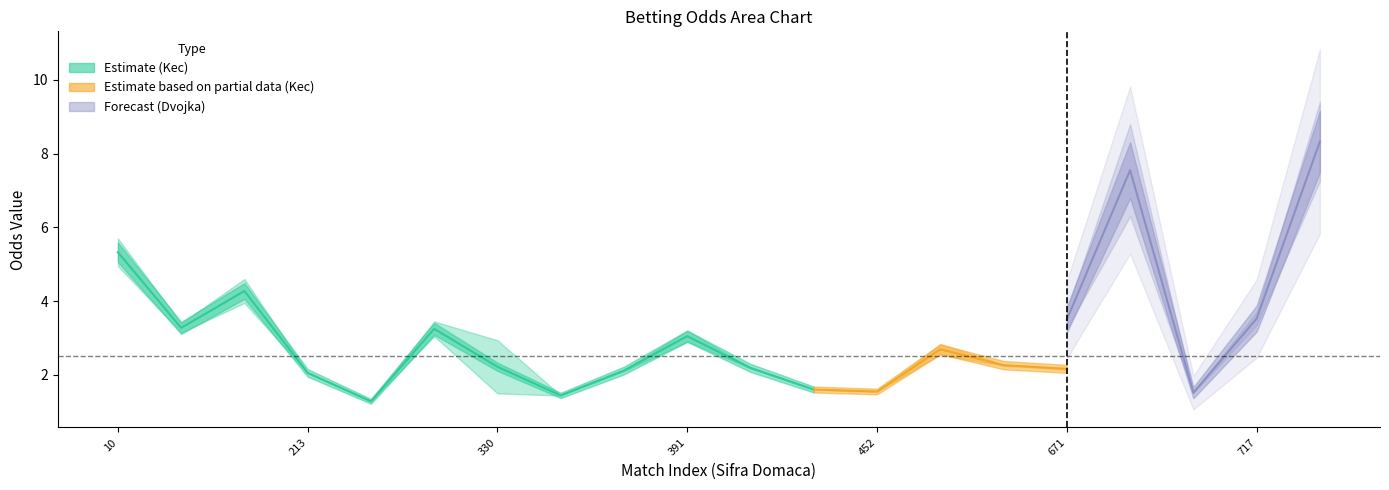

Does the chart have visible grid lines?

No